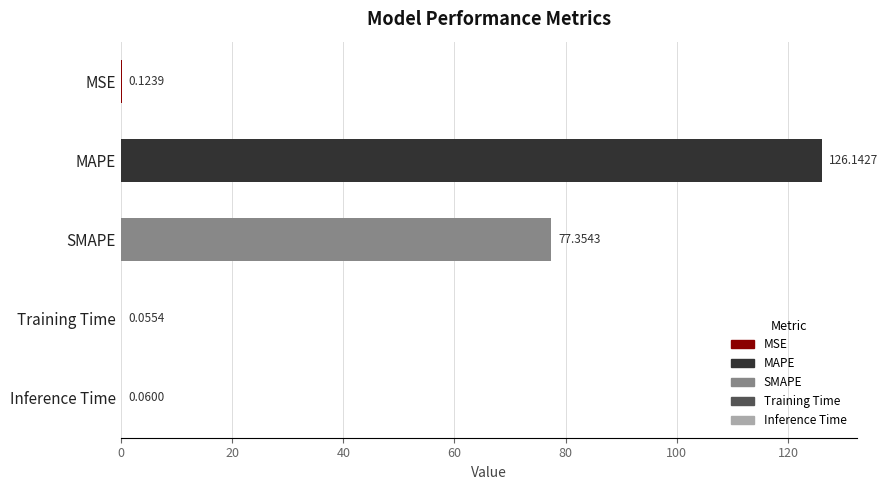

Are the bars horizontal?

Yes